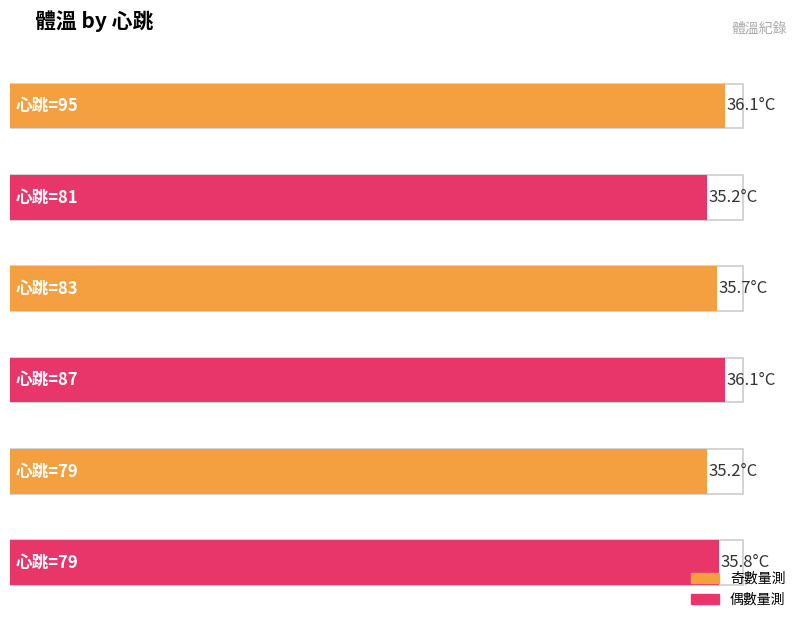

What is the ratio of the value at 79 to the value at 81?

1.0